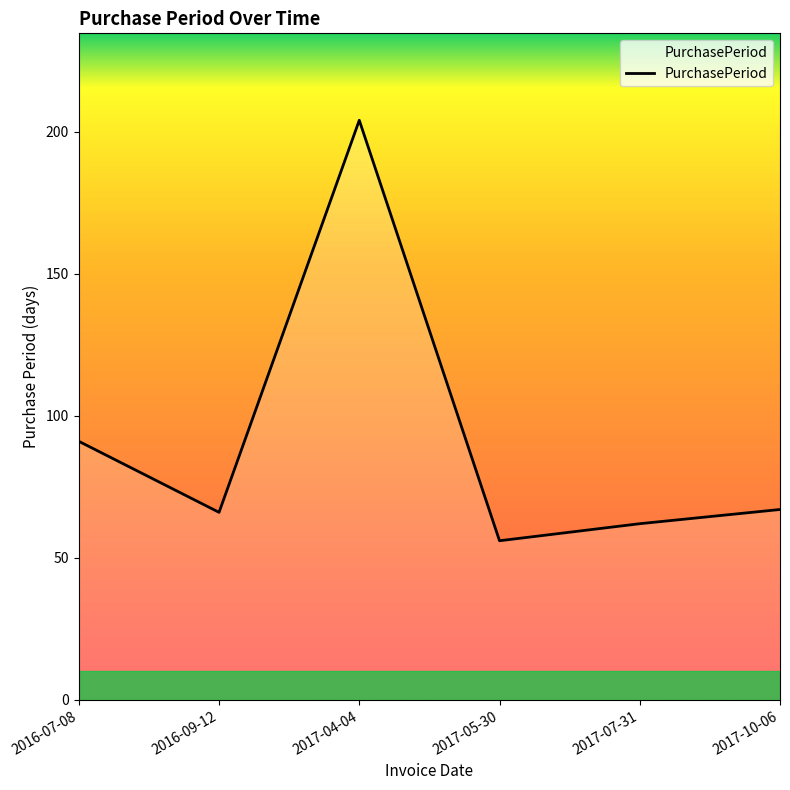

How many interior local valleys (lower than both neighbors) does the data have?

2